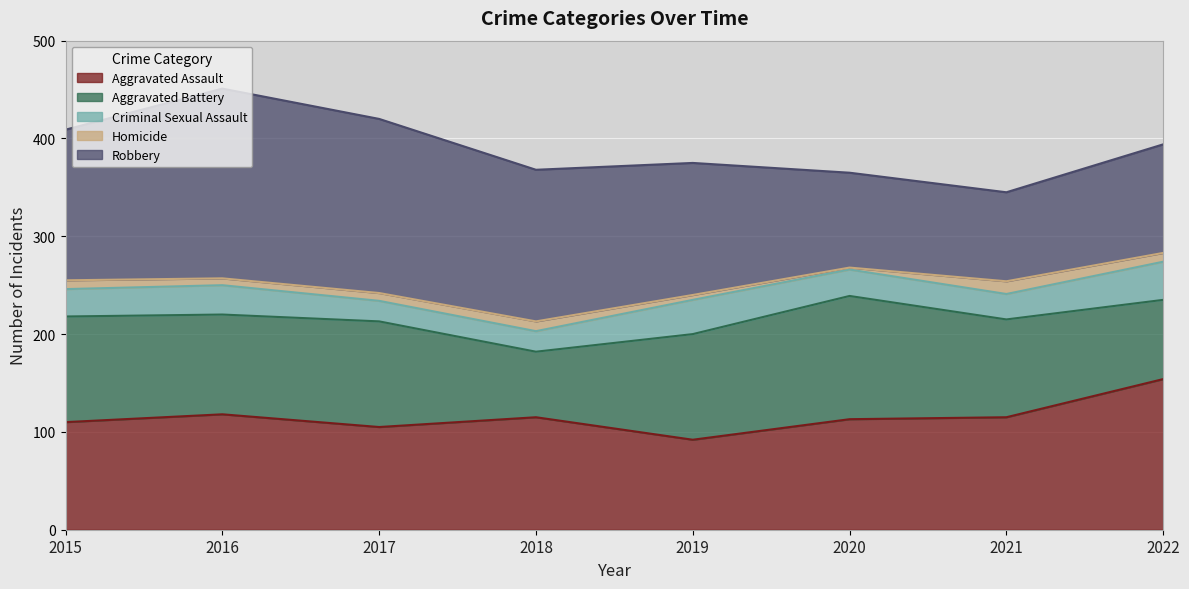

Is it true that Aggravated Assault equals 118 at 2016?

True